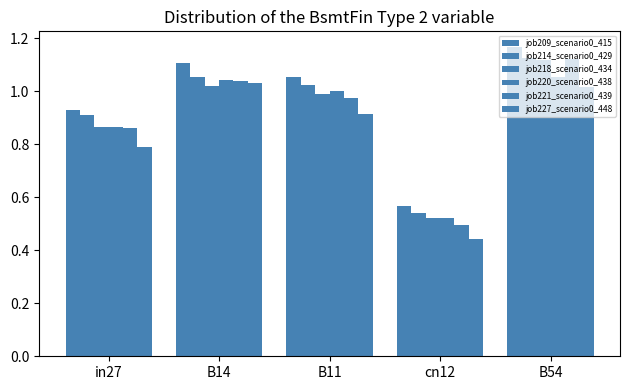

How many data points does each series have?

5